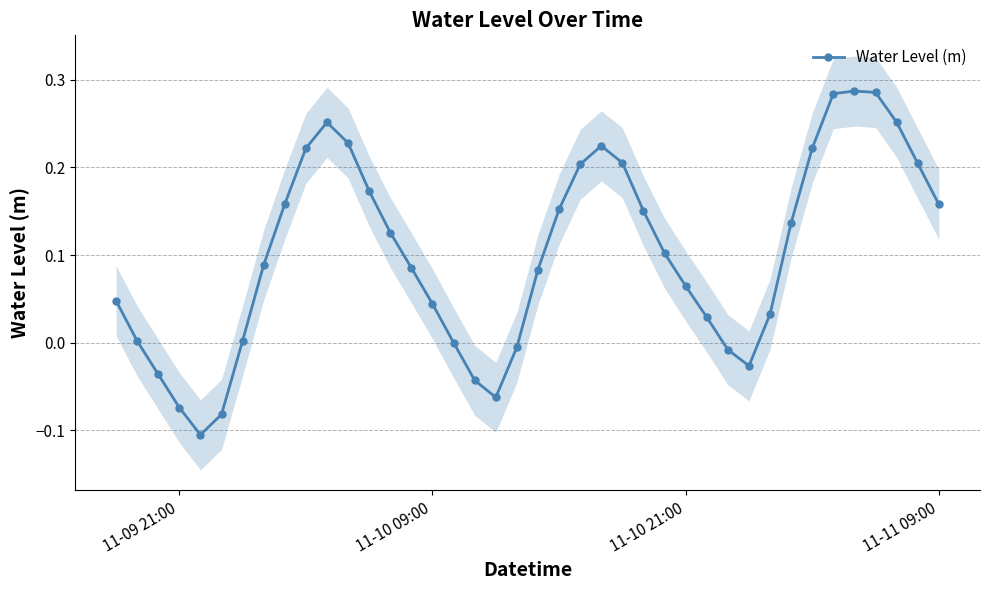

True or false: Water Level (m) has more than 0 points higher than both neighbors.

True